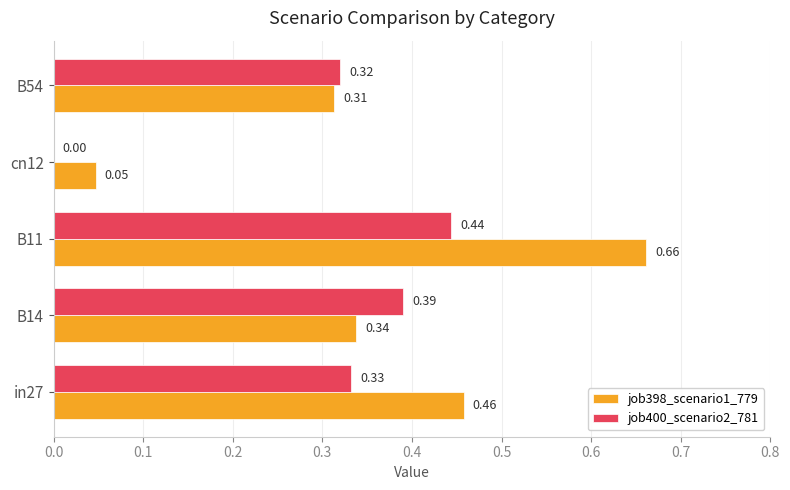

Is the value of job398_scenario1_779 at cn12 greater than the value of job400_scenario2_781 at cn12?

Yes